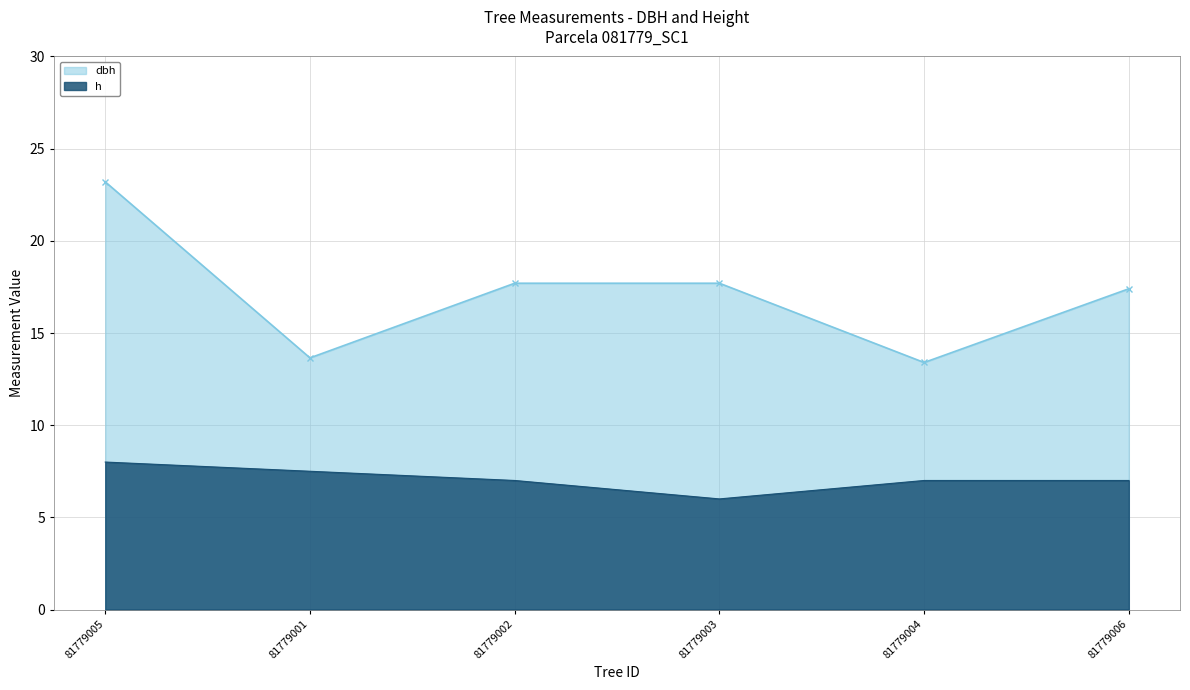

True or false: h and dbh intersect in this chart.

False